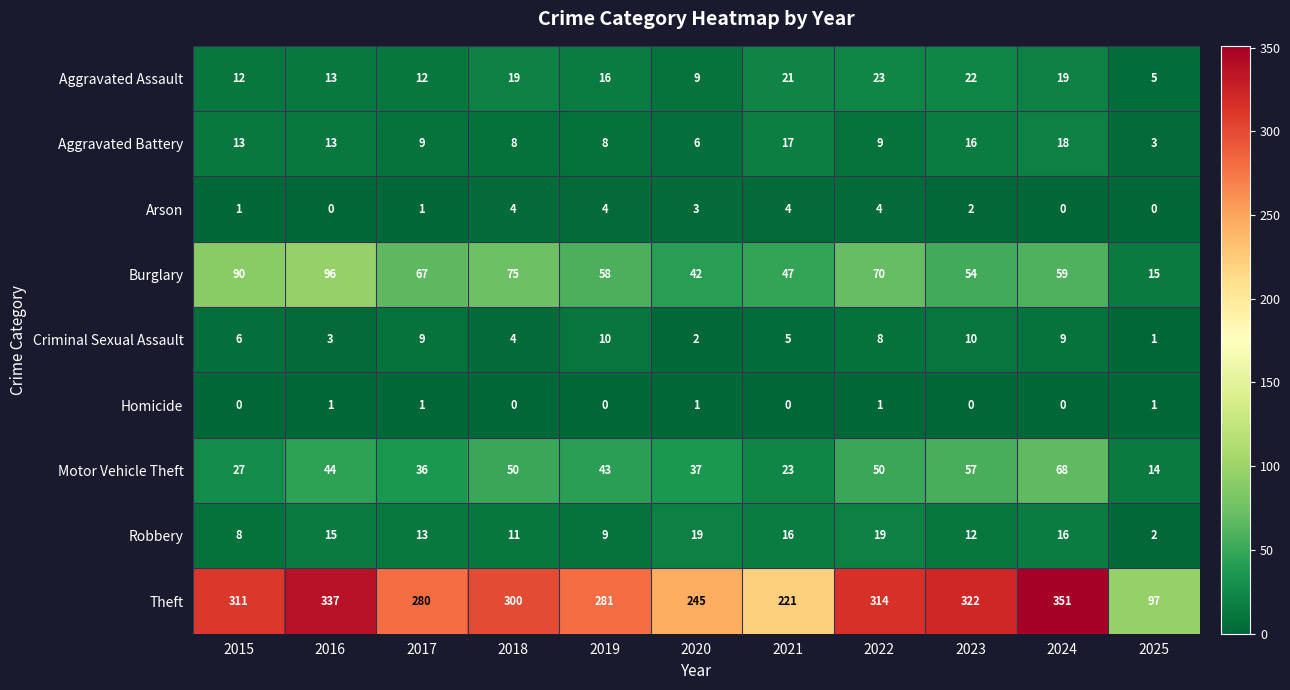

Is it true that Arson equals 6 at 2022?

False